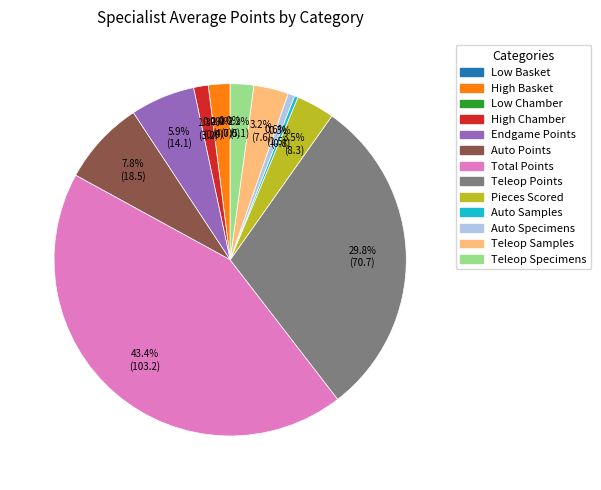

Which slice is the largest?

Total Points